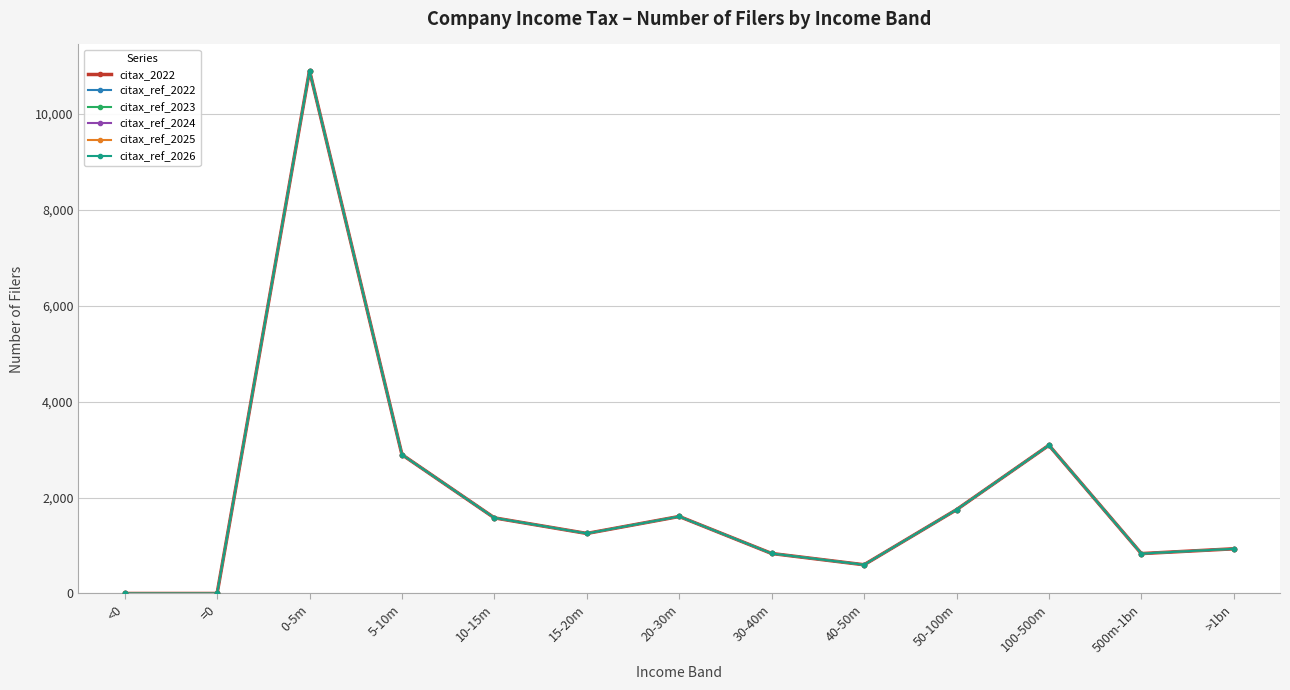

The citax_2022 series shows 0 at =0. True or false?

True